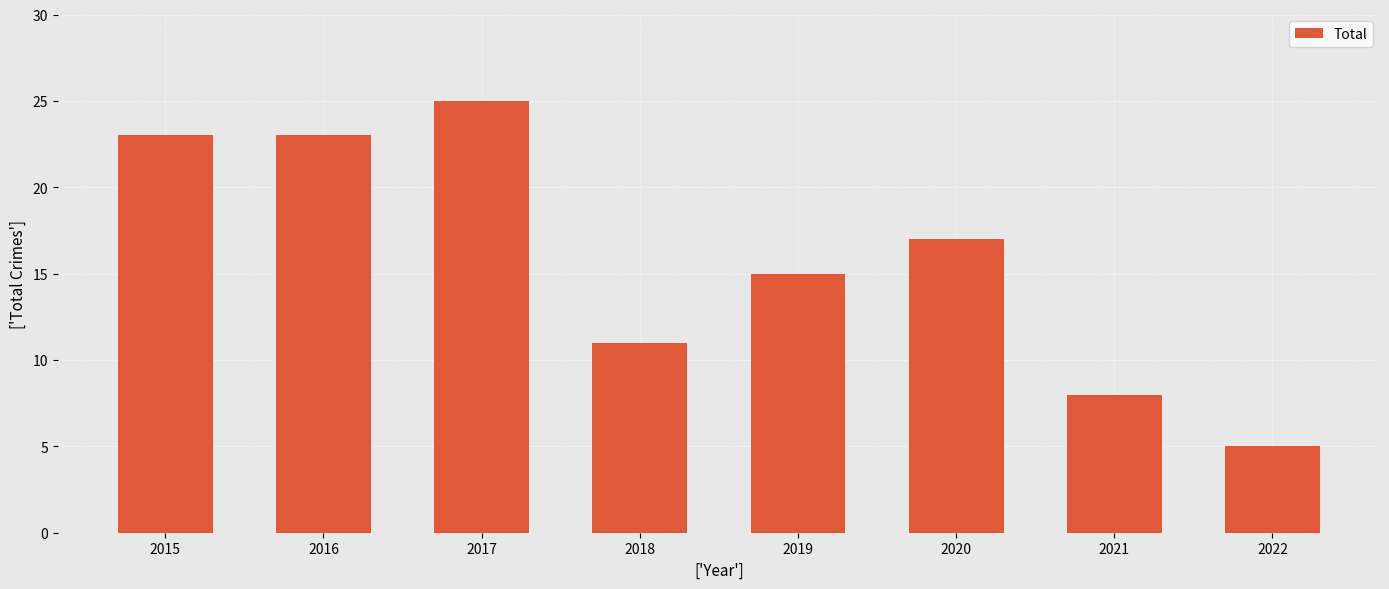

Count the values in the range 11 to 23.

5